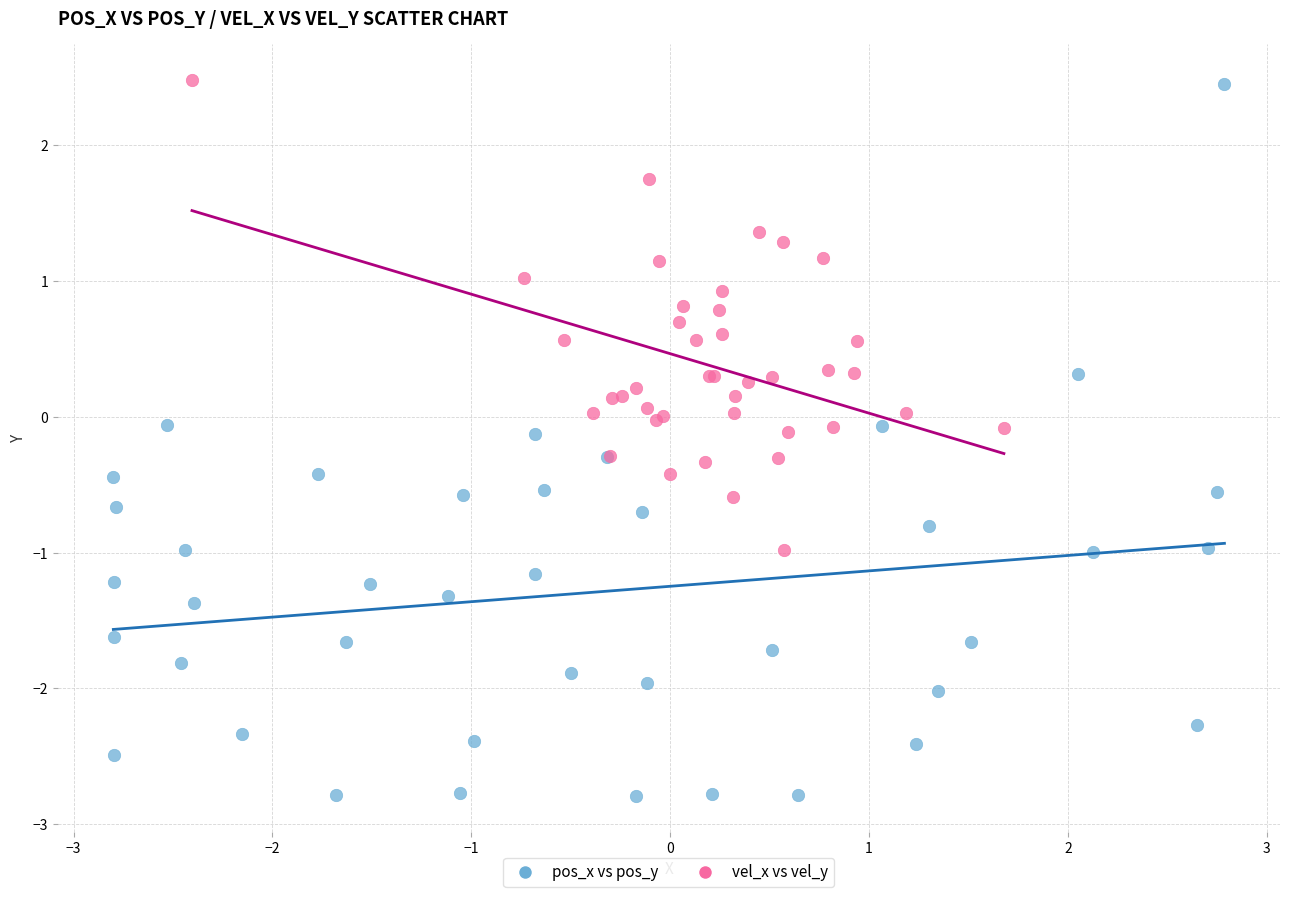

Which series has the largest Y range (max minus min)?

pos_x vs pos_y